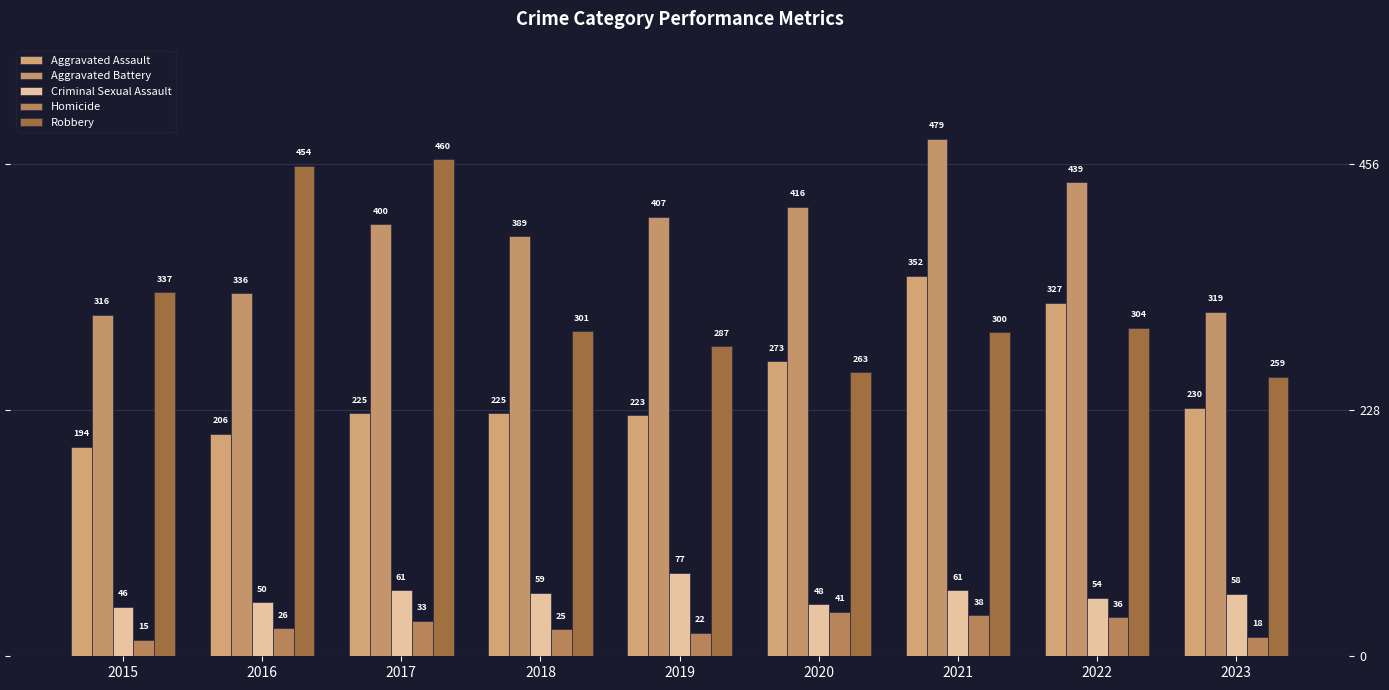

What is the sum of the Aggravated Assault values at 2015 and 2023?

424